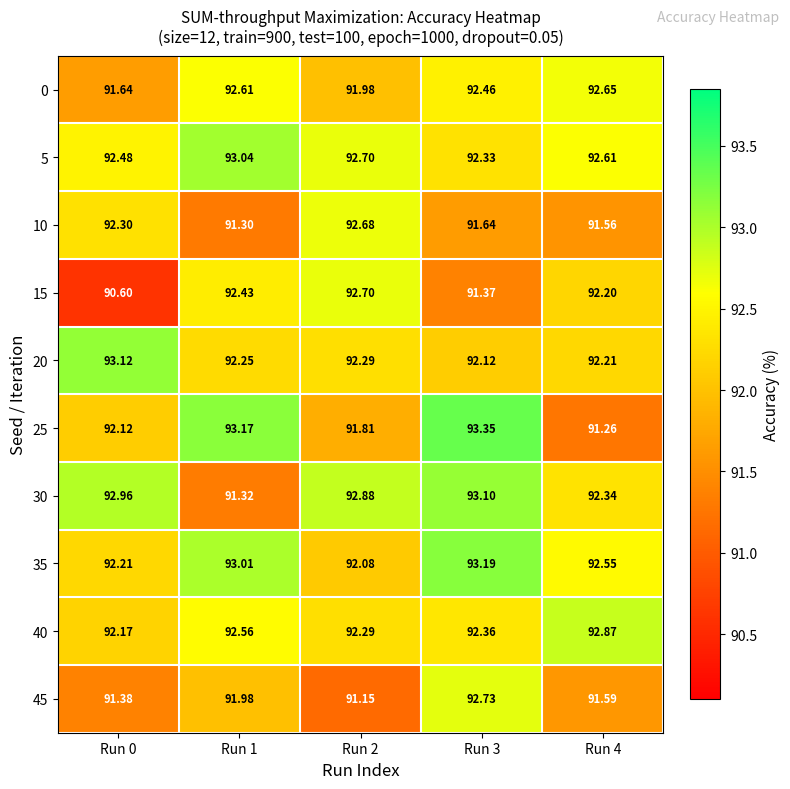

Is the value of 35 at Run 2 greater than the value of 15 at Run 2?

No